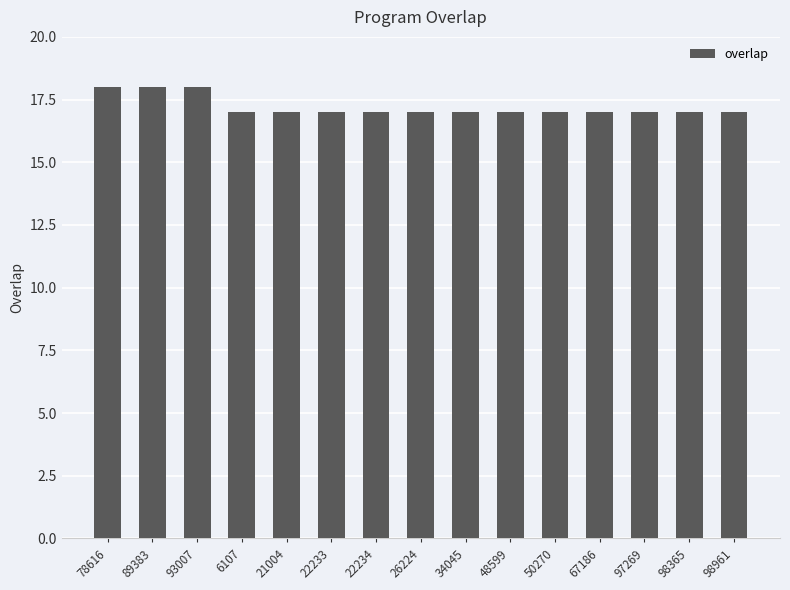

How many data points does each series have?

15